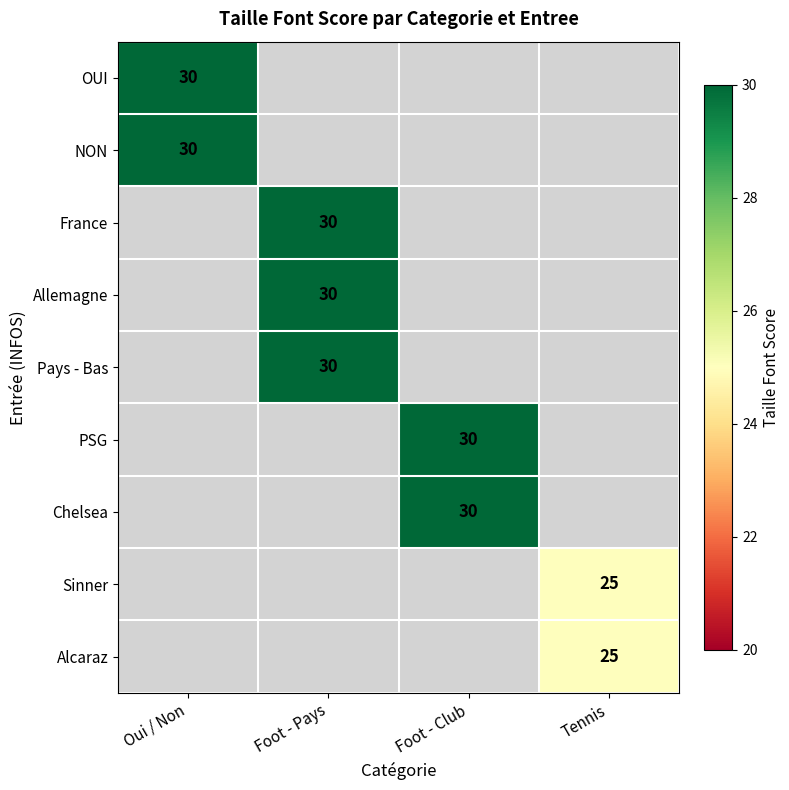

Is it true that Pays - Bas equals 20 at Foot - Pays?

False